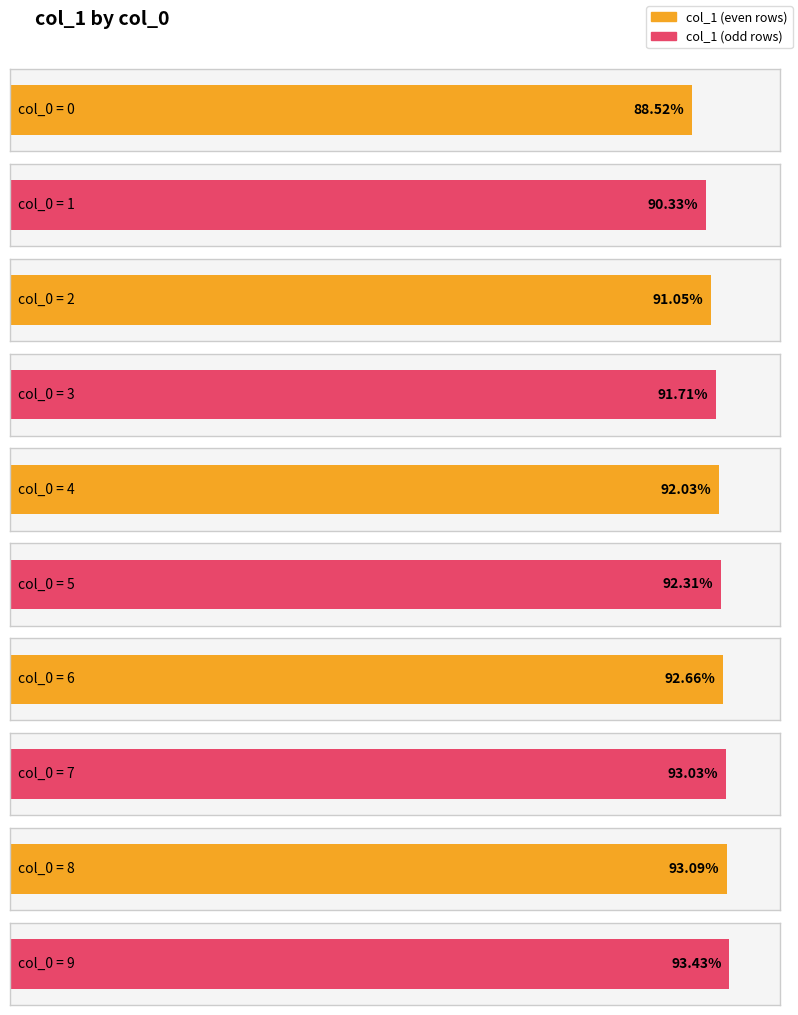

The value at 3 is 1.3. True or false?

False